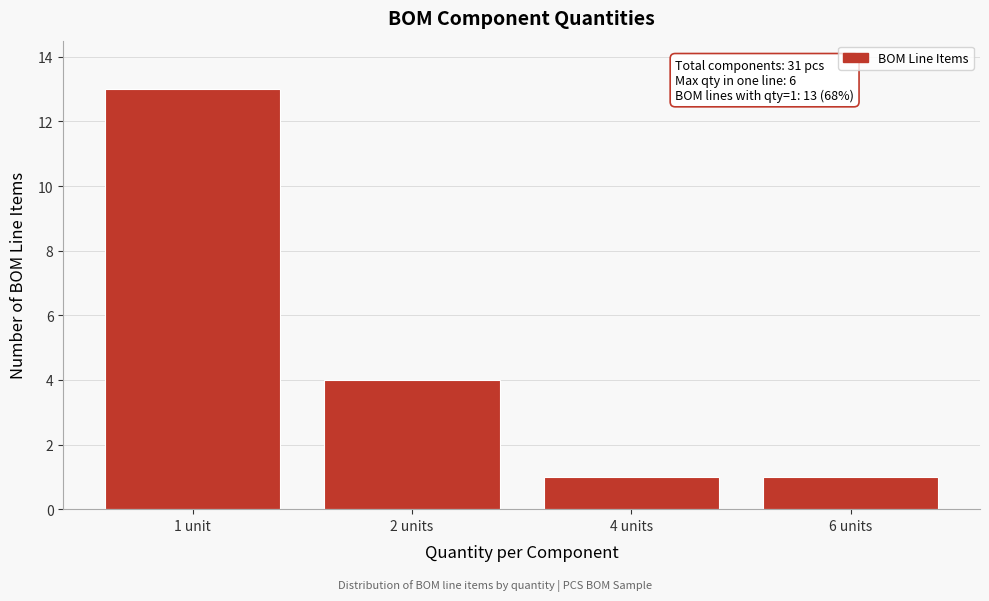

Reading right to left, extract all data points from this chart.

6 units=1	4 units=1	2 units=4	1 unit=13